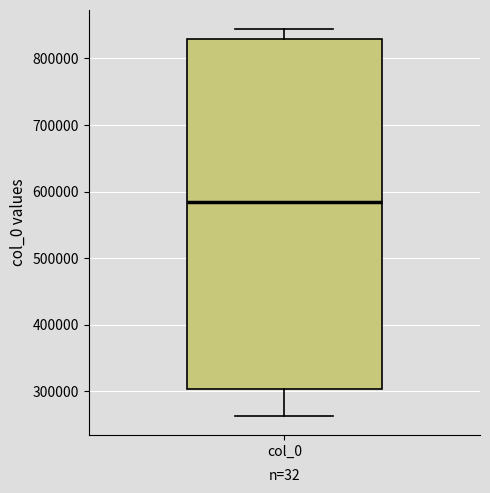

Read this box plot against the y-axis: the position of the median line, the range covered by the box, and the ends of both whiskers. The values are not printed on the chart, so give them approximately, as read against the axis.

median 580000, box 300000 to 830000, whiskers 260000 to 840000